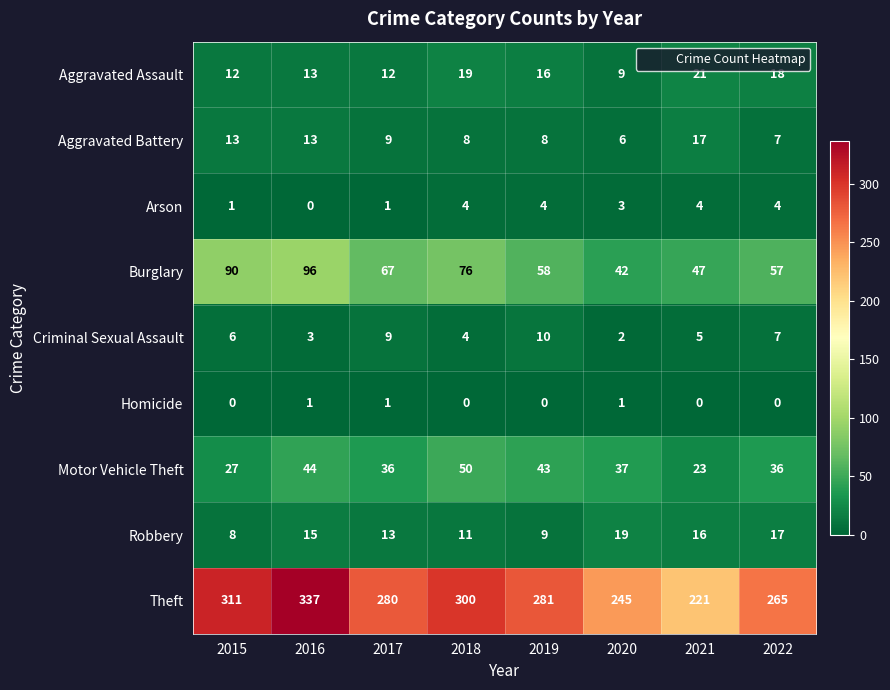

Is it true that Homicide equals 1 at 2020?

True